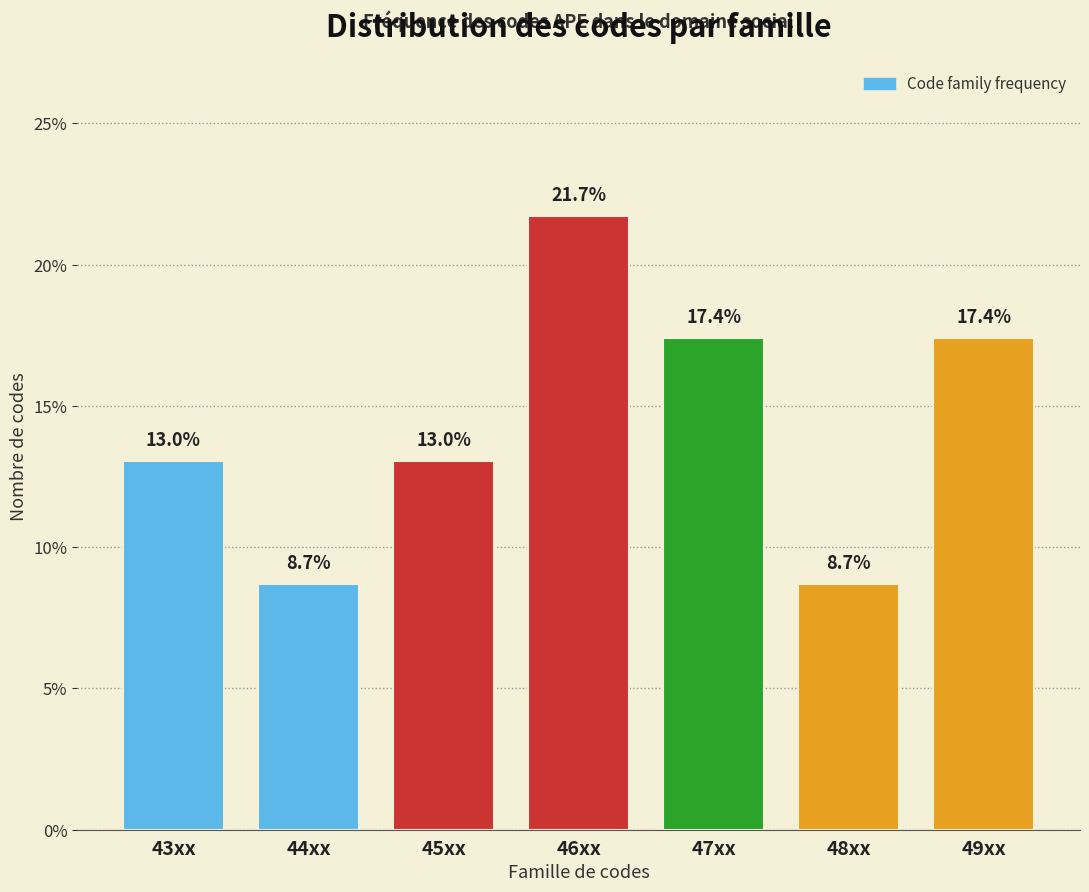

Reading left to right, what are all the values shown in this chart?

13.0	8.7	13.0	21.7	17.4	8.7	17.4